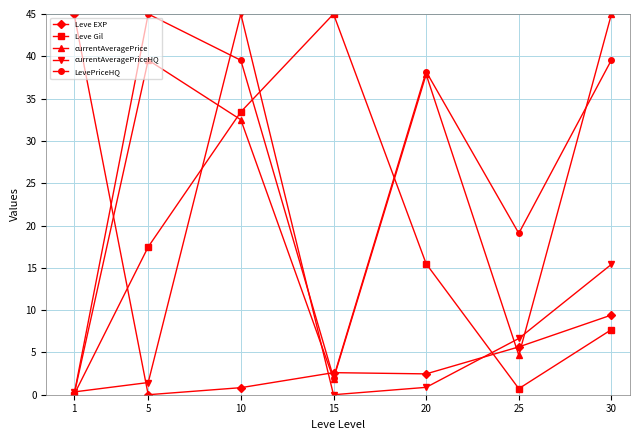

True or false: Leve Gil has more than 2 points higher than both neighbors.

False